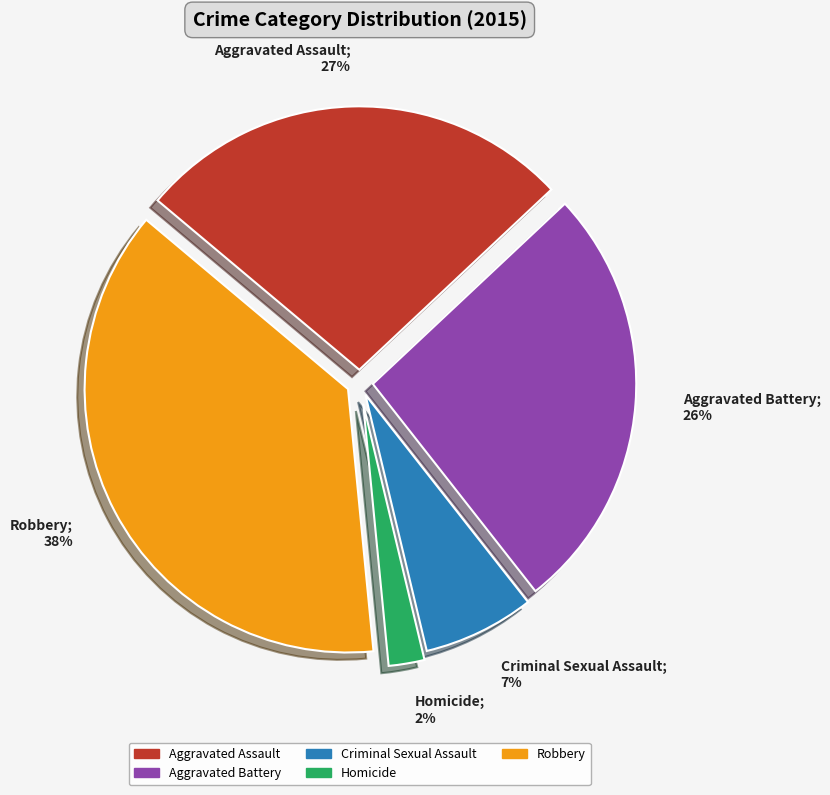

Count the number of slices in the pie.

5